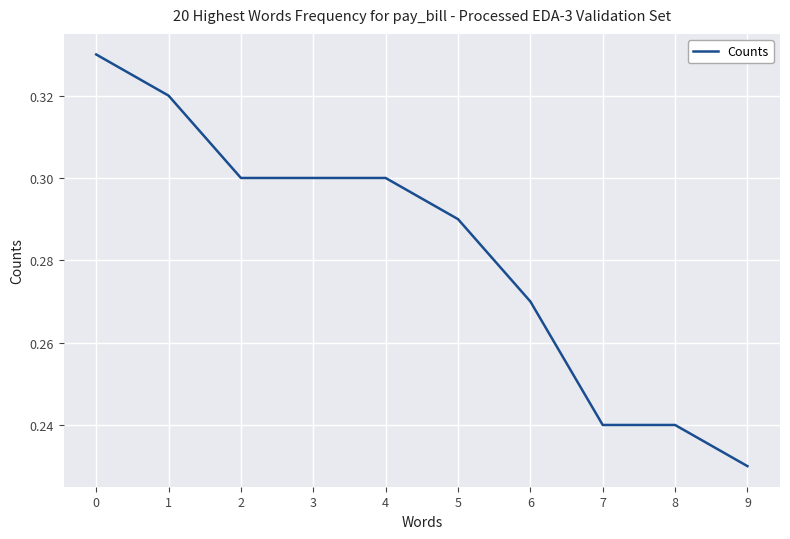

Between 1 and 5, which is larger?

1